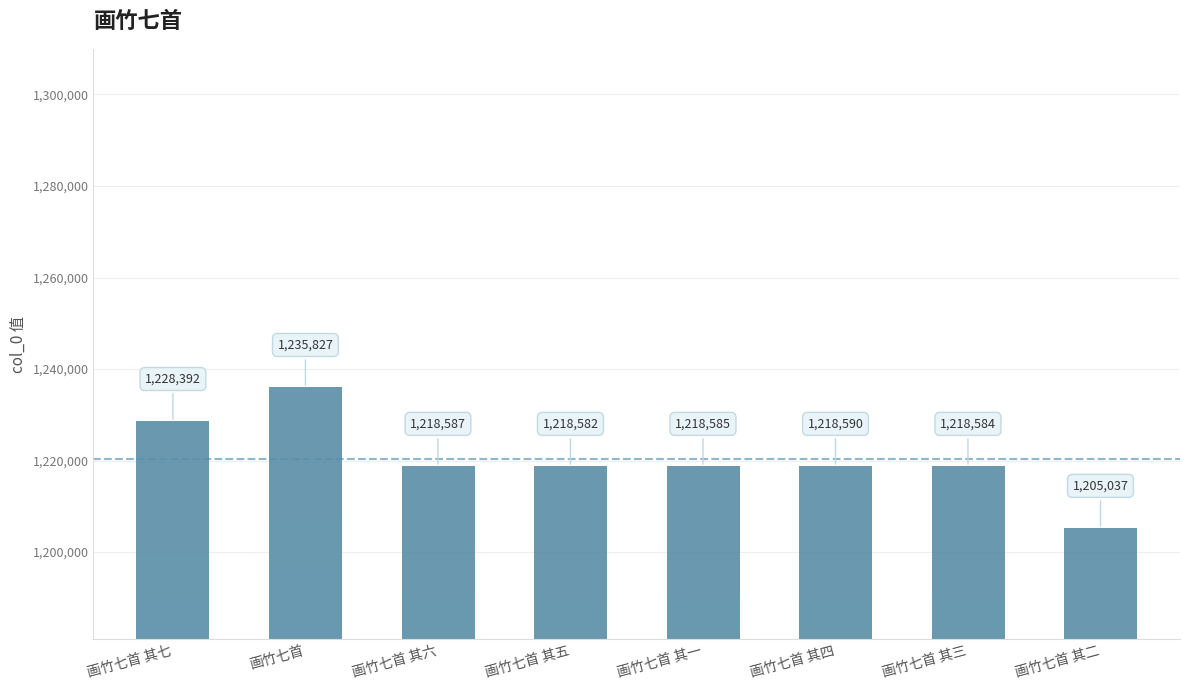

What is the value of the 4th bar from the left?

1218582